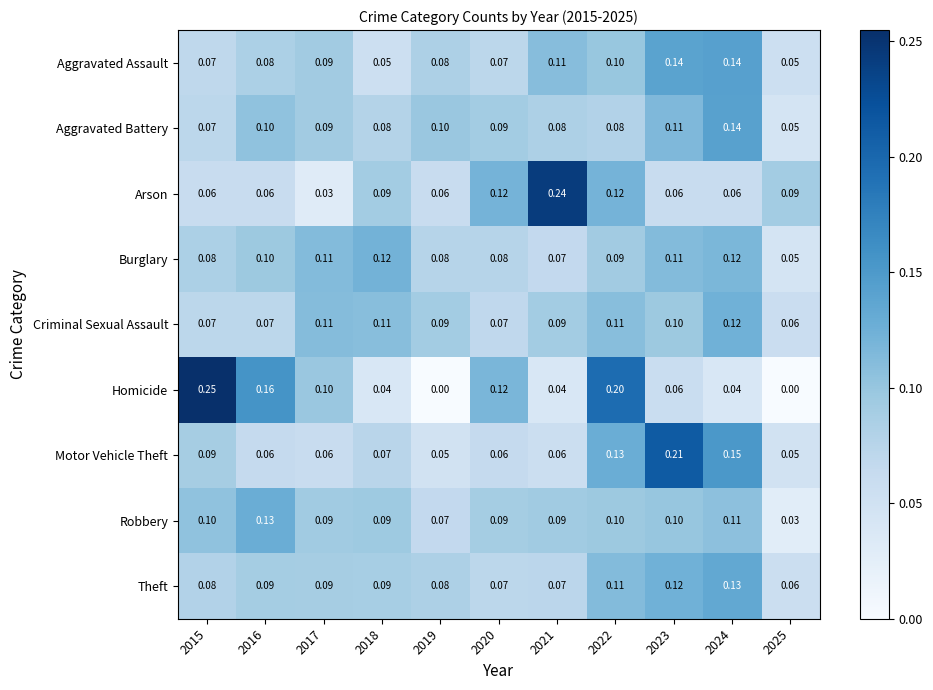

Is the value of Robbery at 2016 greater than the value of Theft at 2018?

Yes